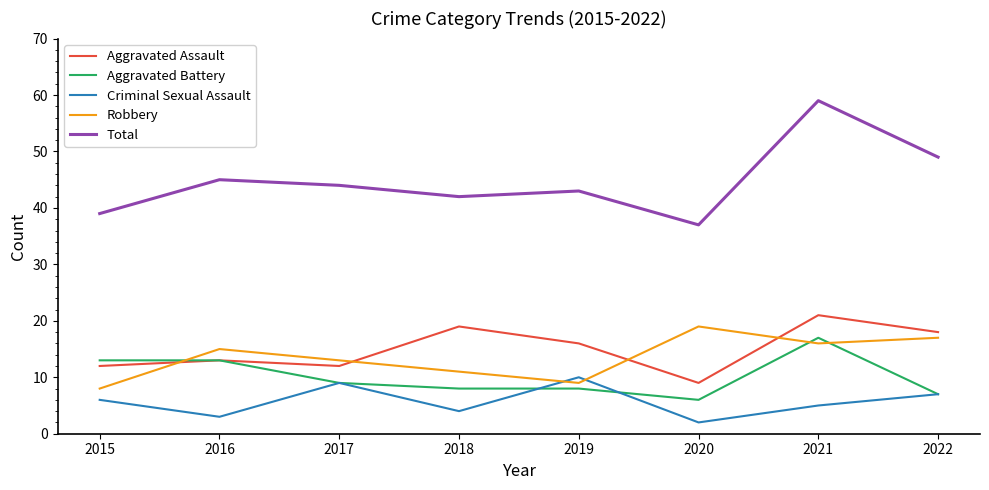

Reading left to right, extract all data points from this chart.

Aggravated Assault: 12	13	12	19	16	9	21	18
Aggravated Battery: 13	13	9	8	8	6	17	7
Criminal Sexual Assault: 6	3	9	4	10	2	5	7
Robbery: 8	15	13	11	9	19	16	17
Total: 39	45	44	42	43	37	59	49